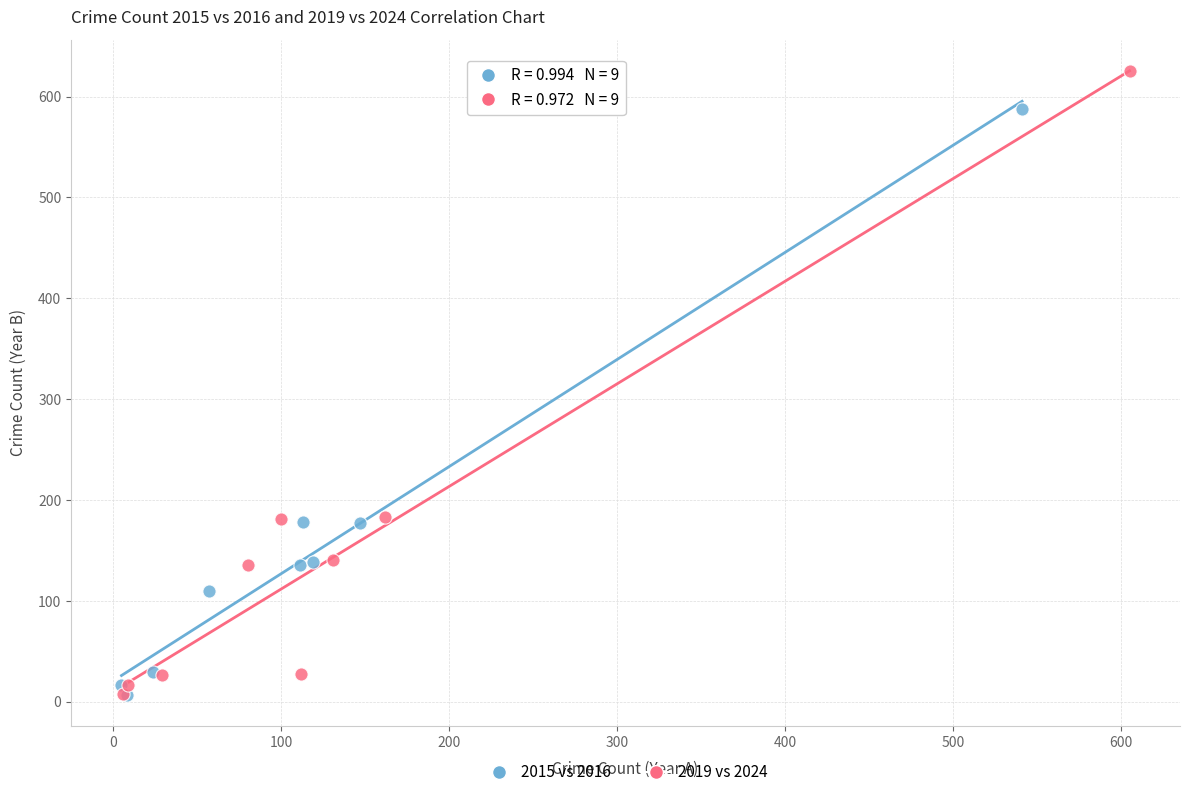

Which series contains the highest Y value?

2019 vs 2024